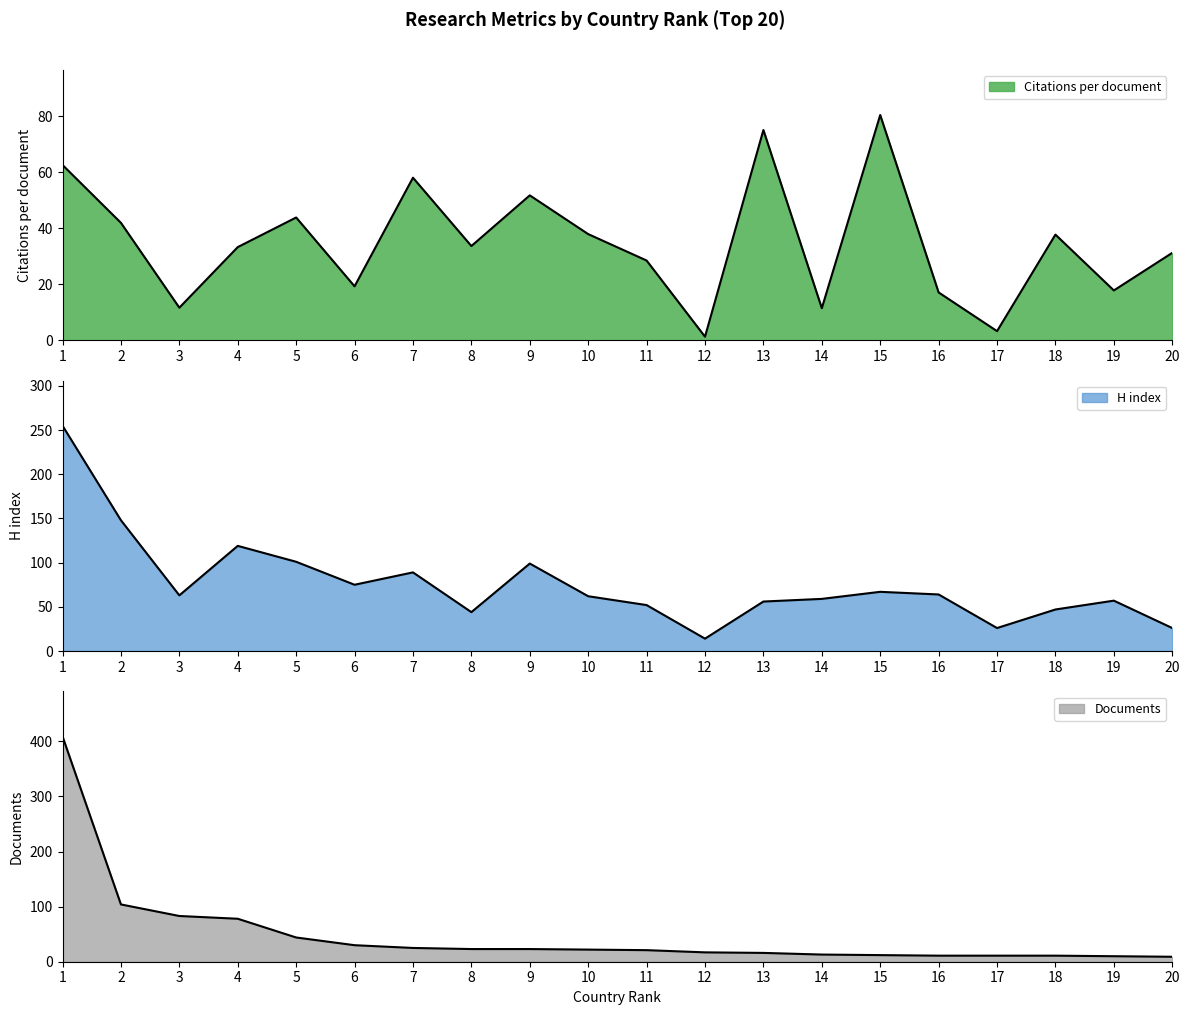

Between 6 and 15, which is larger?

15